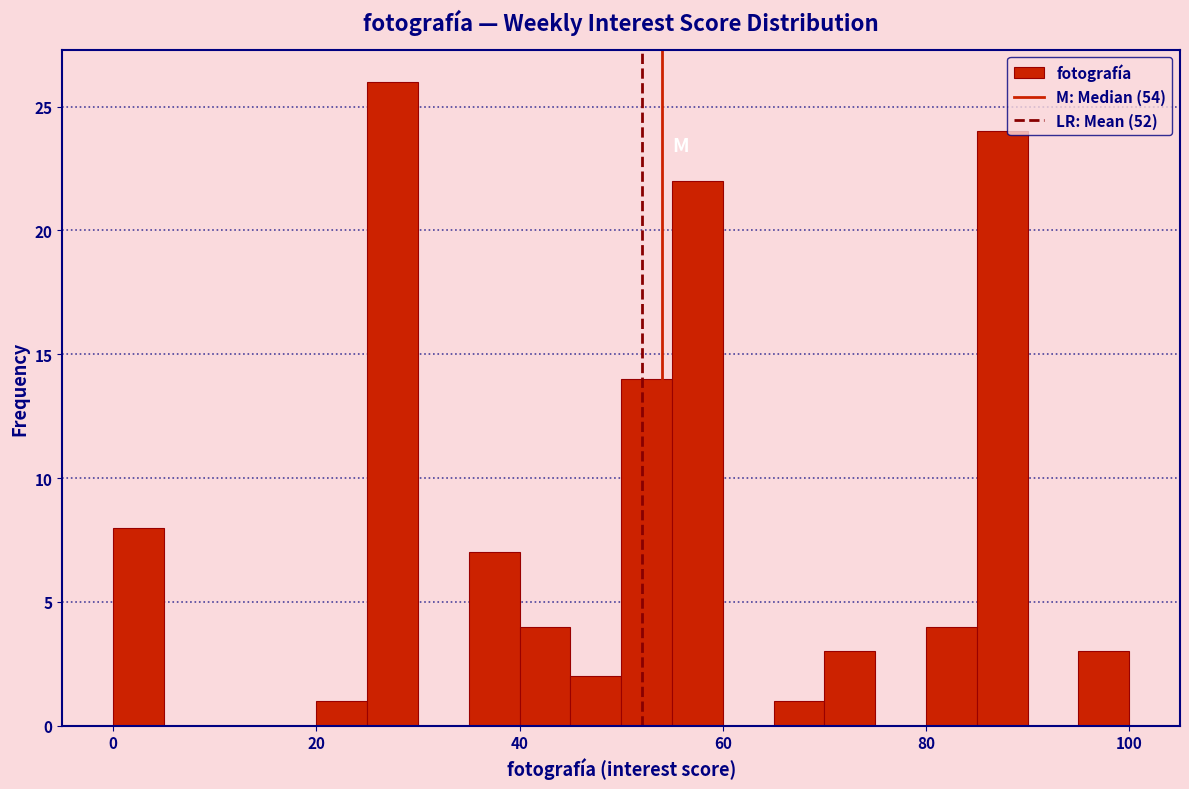

Around what value on the x-axis is the tallest bar? Give the approximate position of its centre, as read against the axis.

28